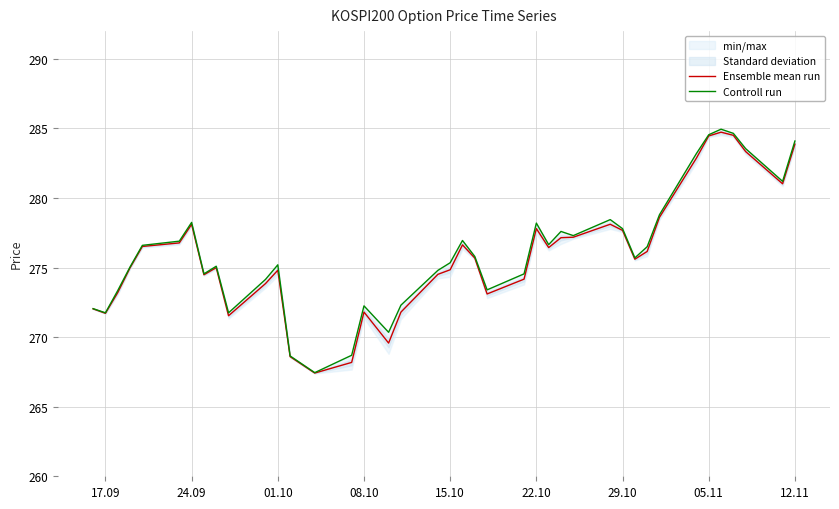

Does the chart have visible grid lines?

Yes